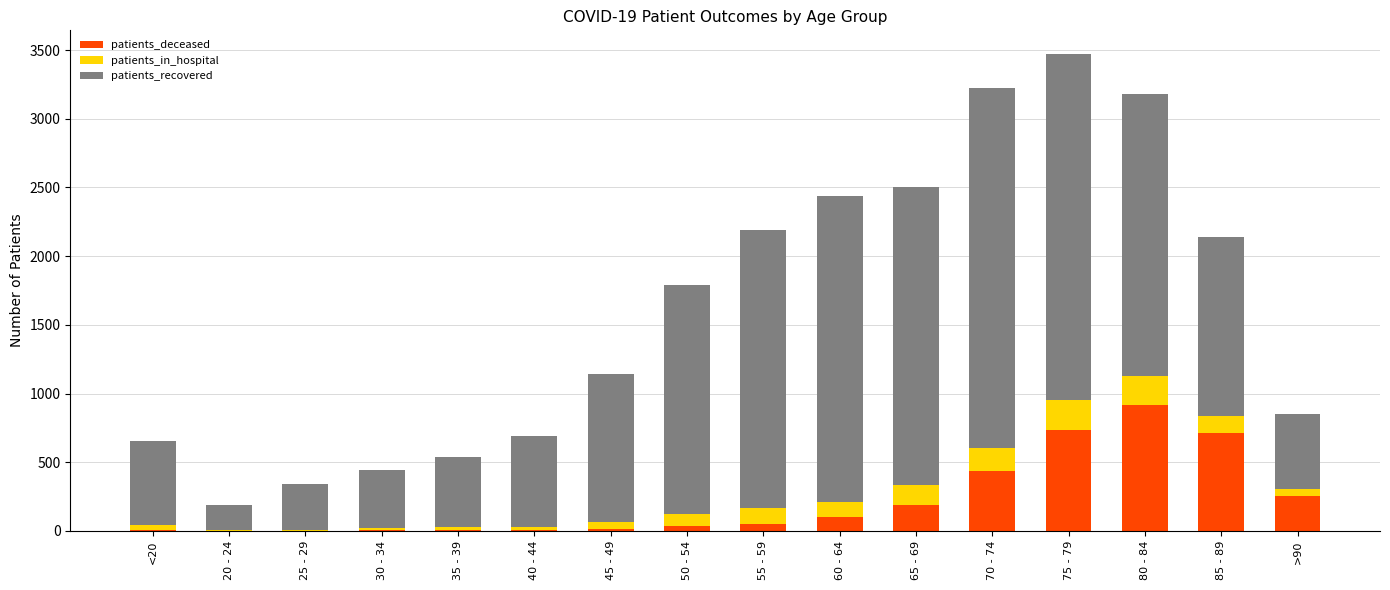

At which label does patients_deceased reach its peak?

80 - 84